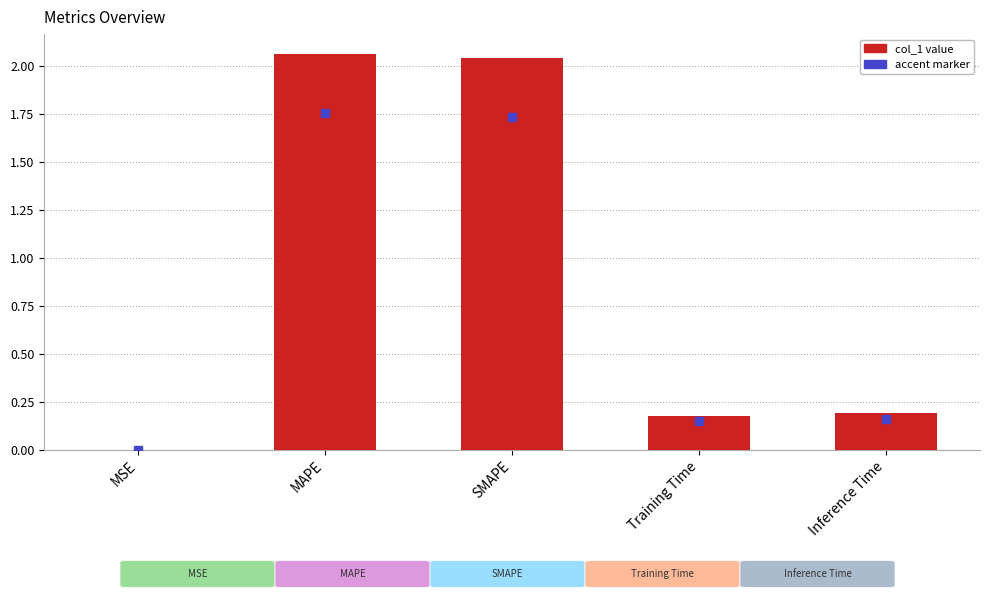

Is it true that the value at MSE is 0.0?

True